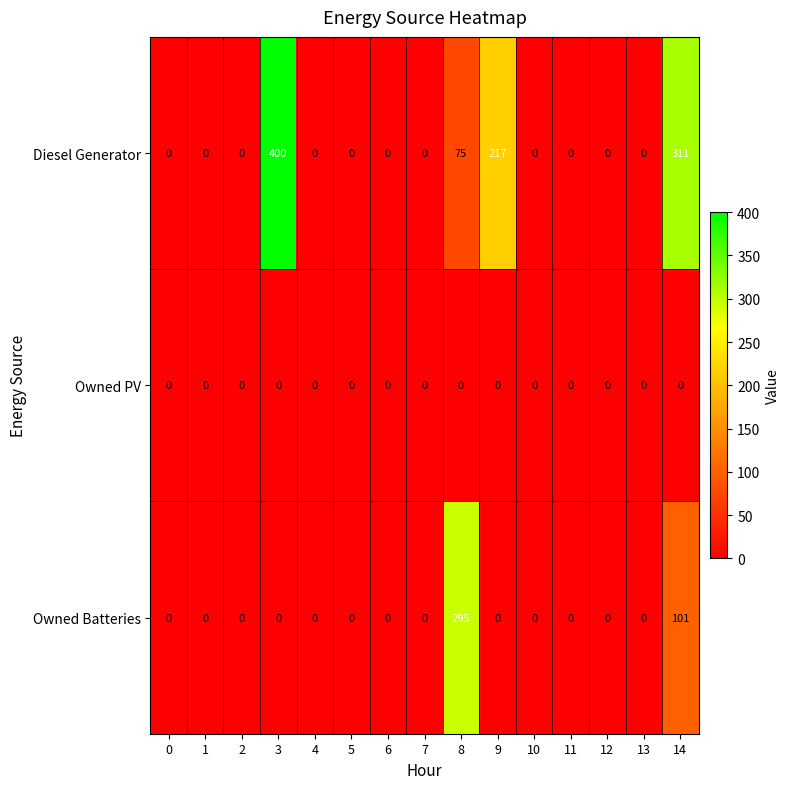

List the series in order of their peak value, highest first.

Diesel Generator, Owned Batteries, Owned PV